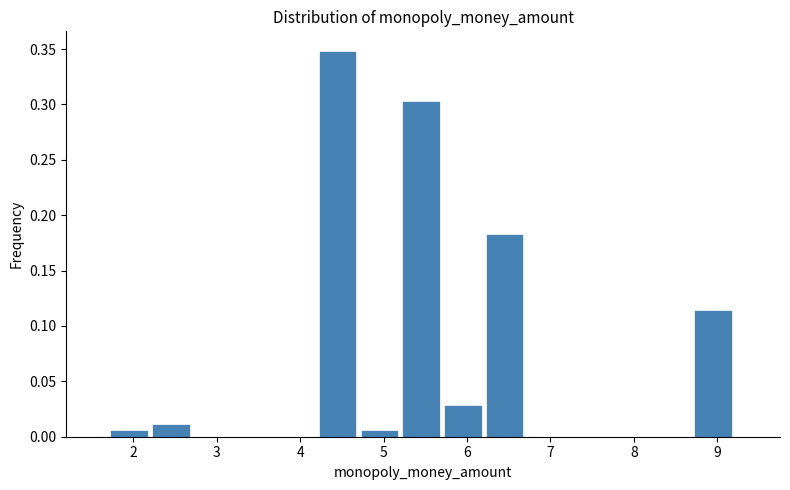

What is the height of the bar covering 2.2 to 2.7 on the x-axis? The values are not printed on the chart, so give them approximately, as read against the axis.

0.010